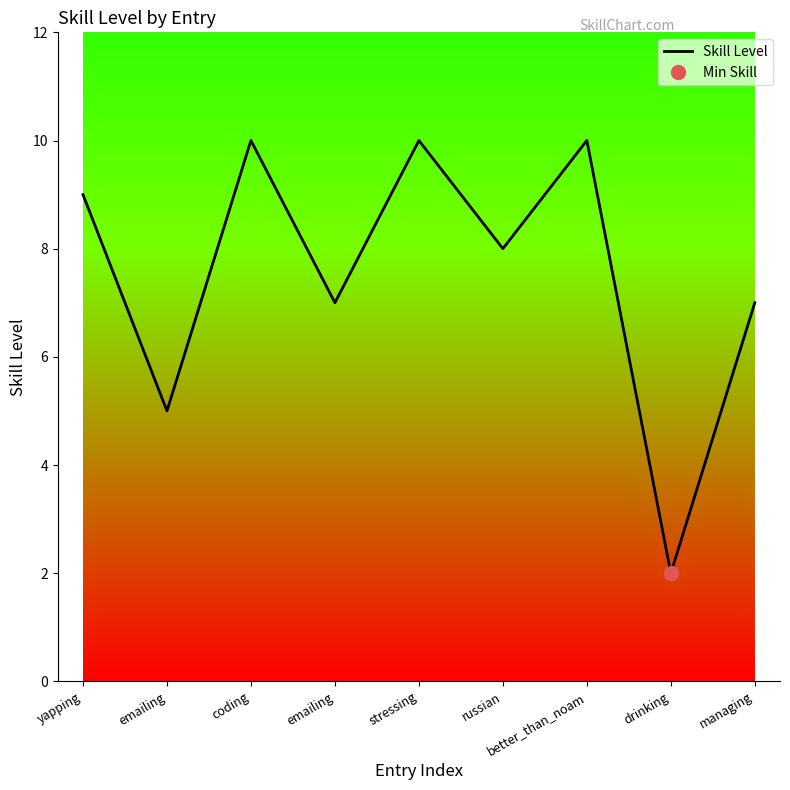

List the labels in order of value, smallest first.

drinking, emailing, emailing, managing, russian, yapping, coding, stressing, better_than_noam